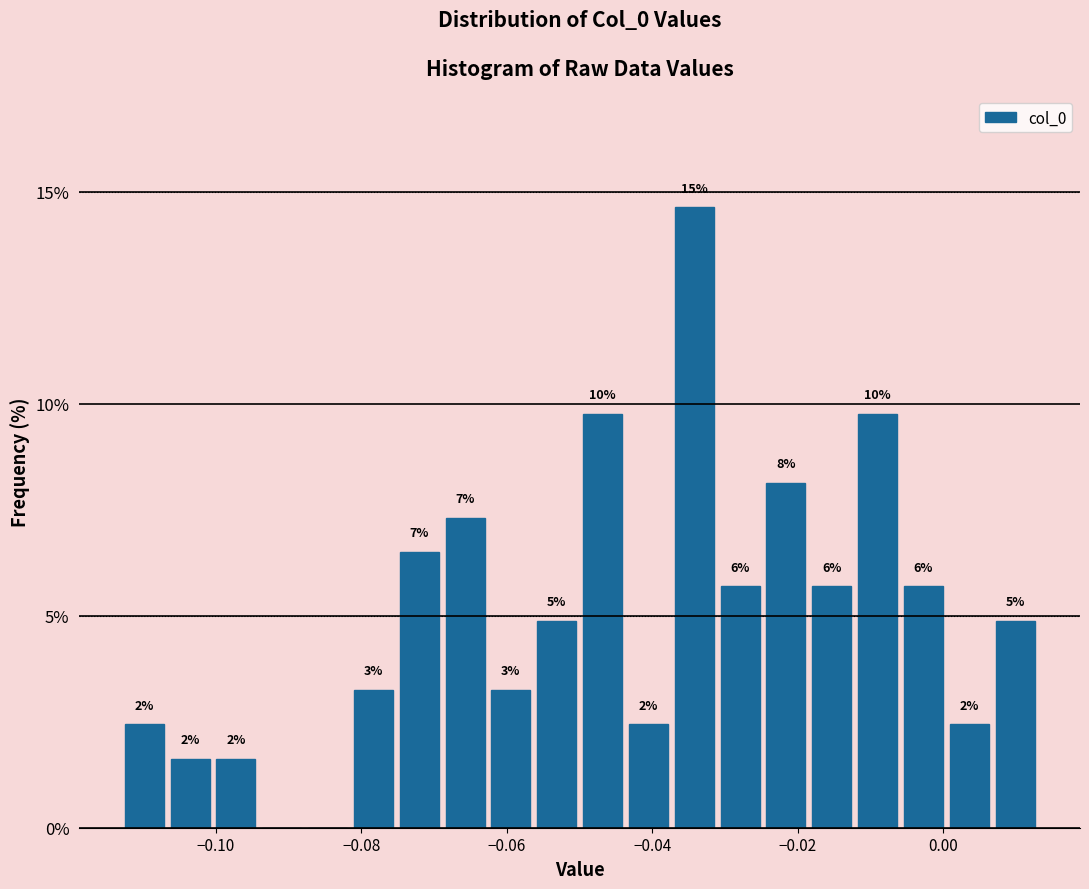

Around what value on the x-axis is the tallest bar? Give the approximate position of its centre, as read against the axis.

-0.034